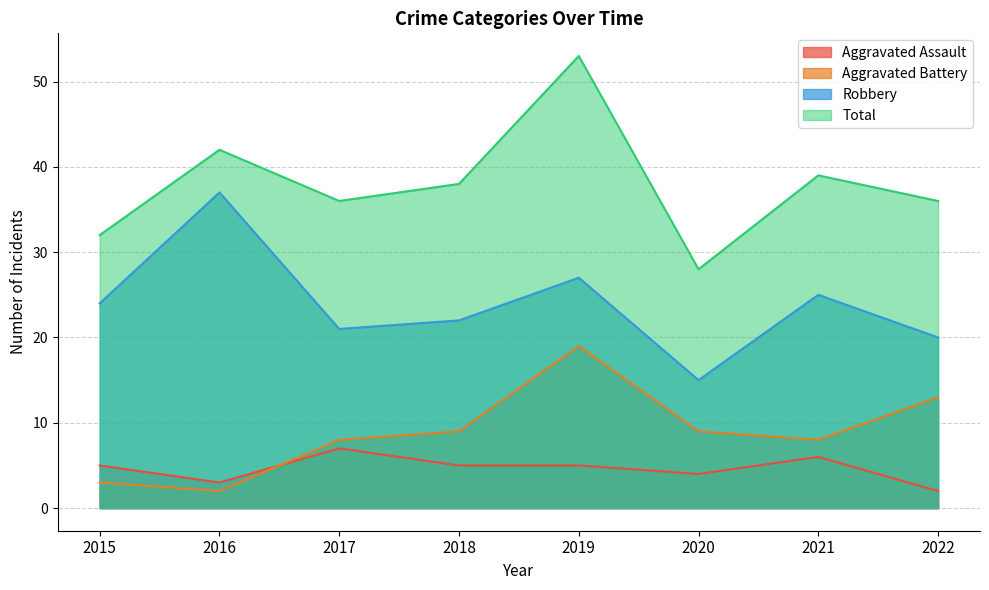

How many values in the Aggravated Battery series are below 9?

4